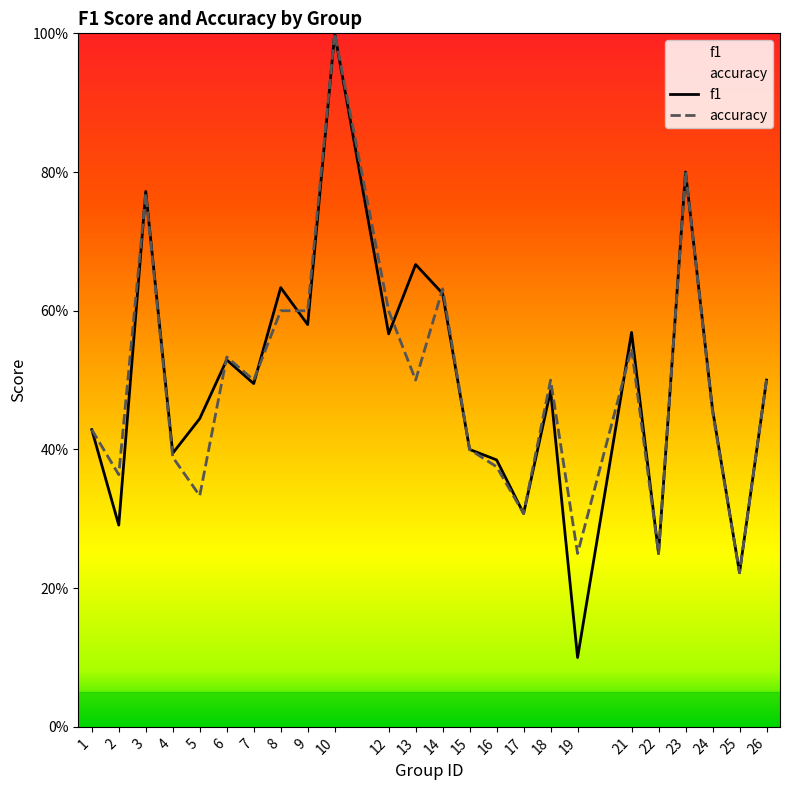

What is the approximate value of f1 at 21?

0.6